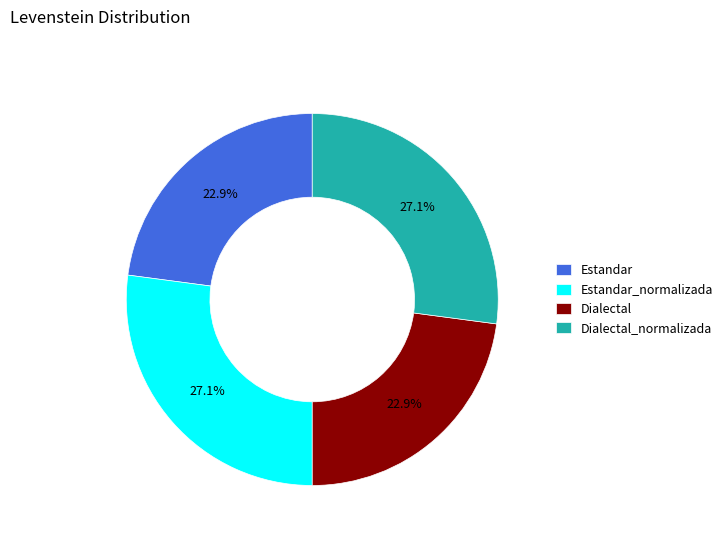

Approximately how many times larger is the value at Estandar_normalizada compared to Estandar?

1.2